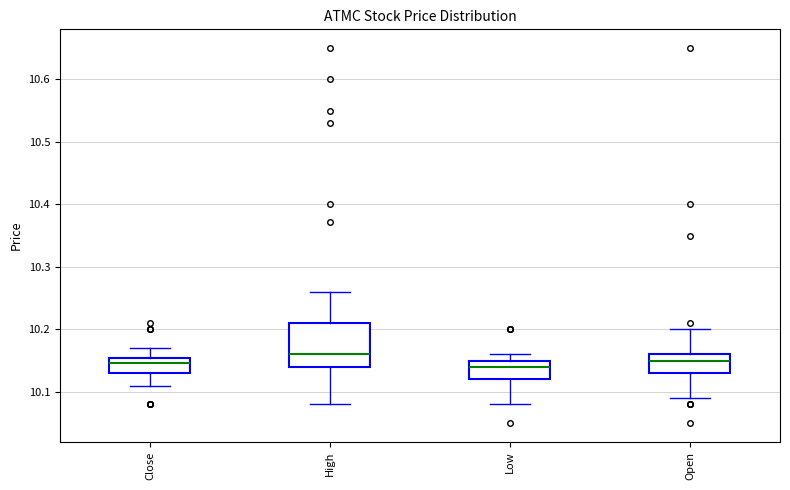

Reading left to right, read every box against the y-axis: the position of its median line, the range the box covers, and the ends of its whiskers. The values are not printed on the chart, so give them approximately, as read against the axis.

Close: median 10.15 (just below the box's upper edge), box 10.13 to 10.15, whiskers 10.11 to 10.17
High: median 10.16, box 10.14 to 10.21, whiskers 10.08 to 10.26
Low: median 10.14, box 10.12 to 10.15, whiskers 10.08 to 10.16
Open: median 10.15, box 10.13 to 10.16, whiskers 10.09 to 10.20